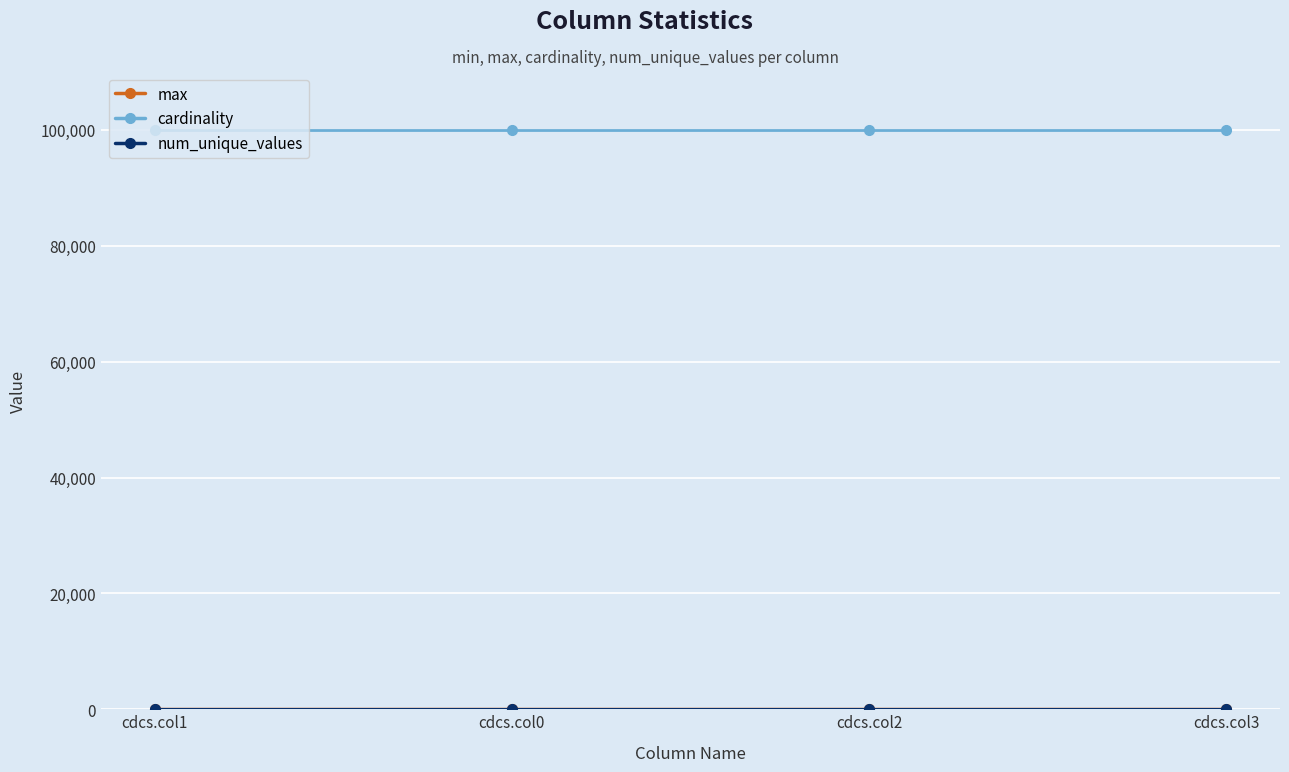

True or false: cardinality has more than 1 points higher than both neighbors.

False